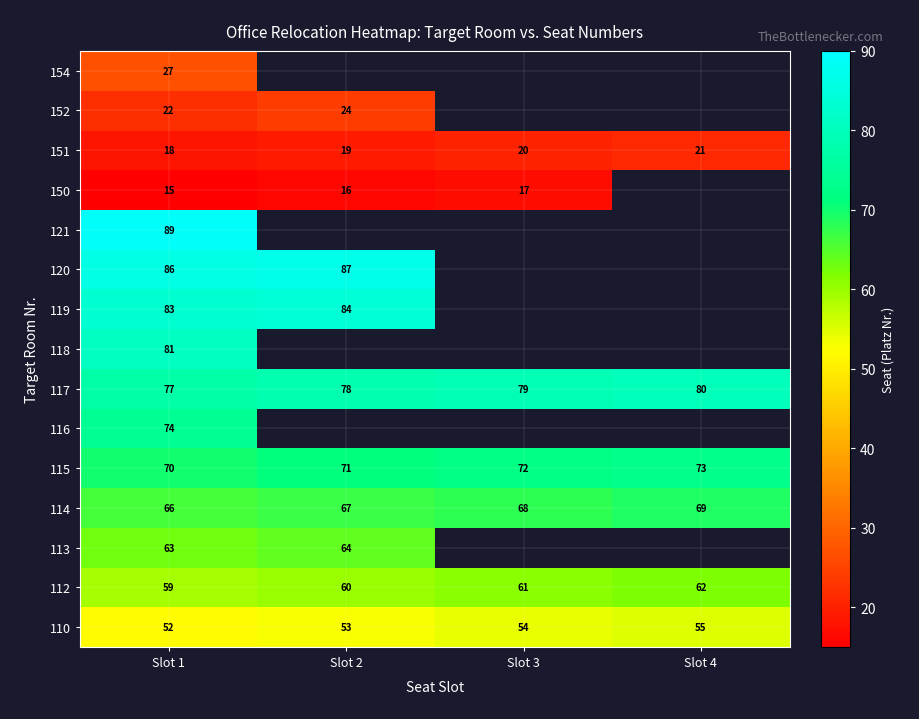

Rank the categories by 119 value from lowest to highest.

Slot 1, Slot 2, Slot 3, Slot 4